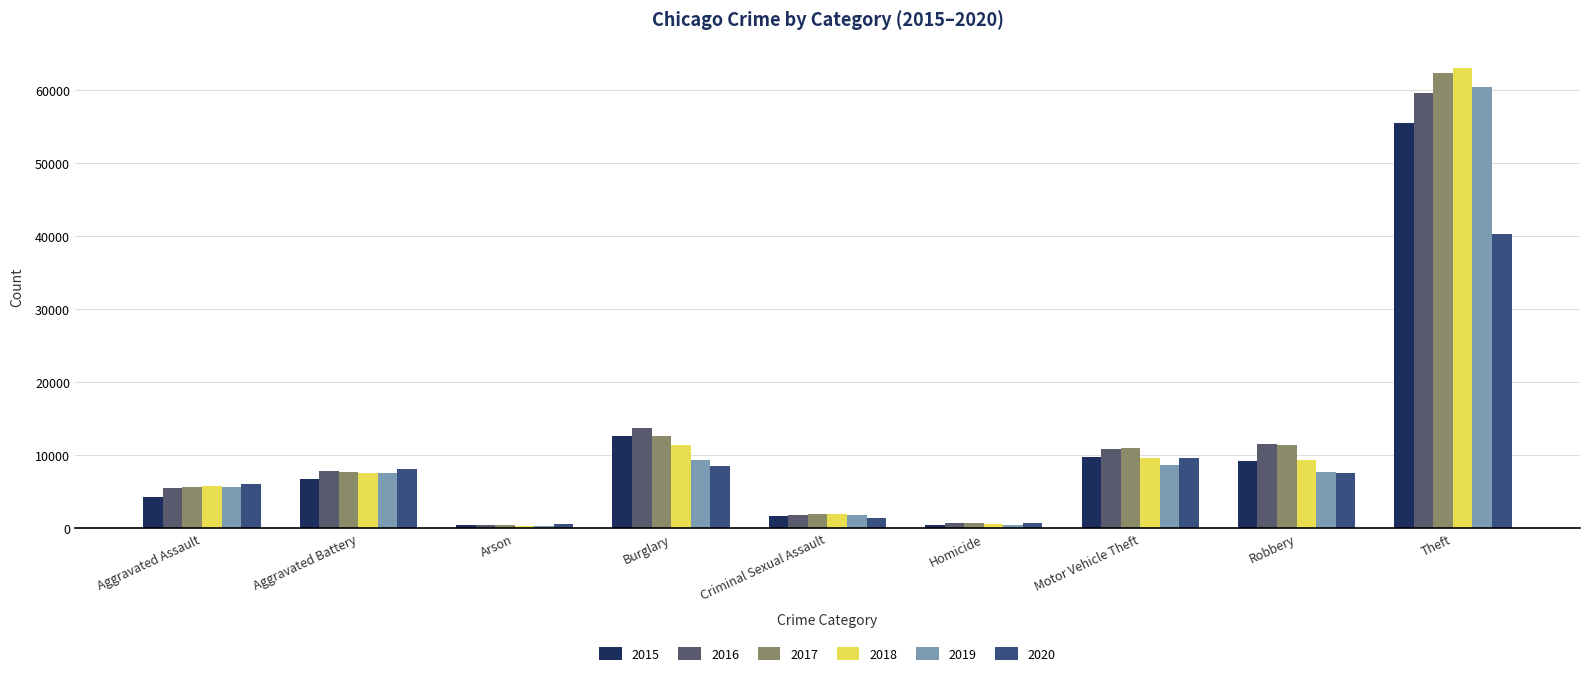

At which category is the sum across all series the highest?

Theft